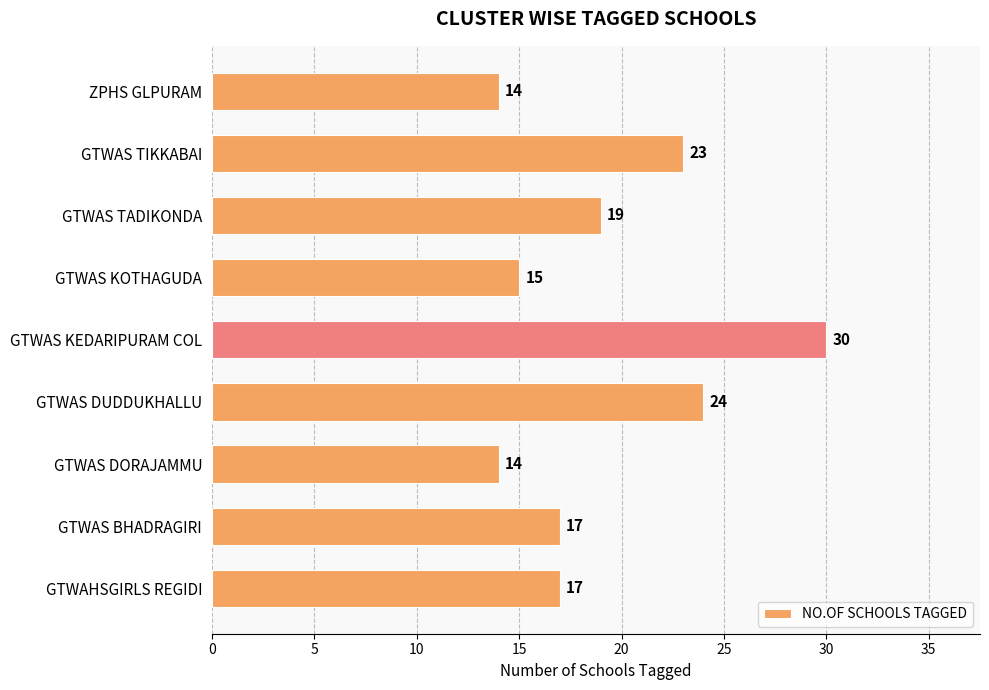

Reading bottom to top, list all the values displayed in this chart.

GTWAHSGIRLS REGIDI=17	GTWAS BHADRAGIRI=17	GTWAS DORAJAMMU=14	GTWAS DUDDUKHALLU=24	GTWAS KEDARIPURAM COL=30	GTWAS KOTHAGUDA=15	GTWAS TADIKONDA=19	GTWAS TIKKABAI=23	ZPHS GLPURAM=14